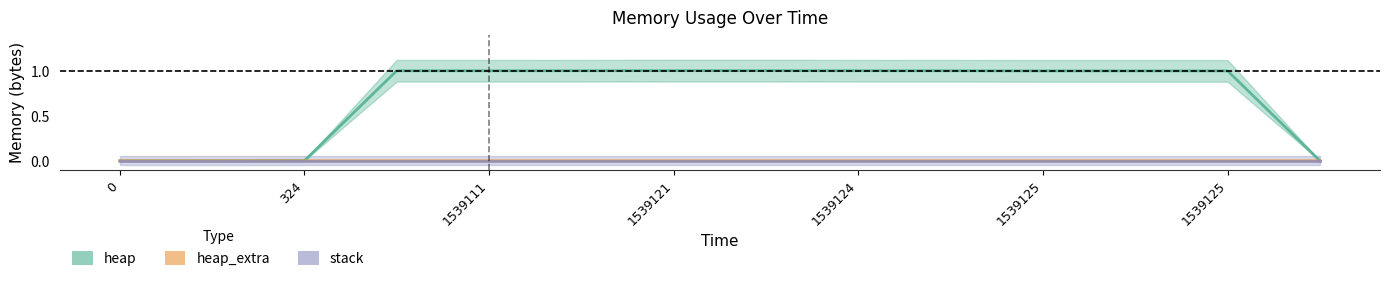

True or false: stack has a value of 0.0 at 0.

True